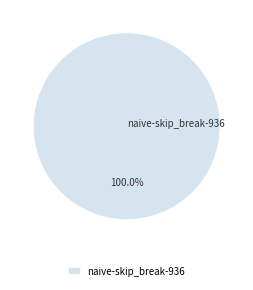

How many segments does this pie chart have?

1